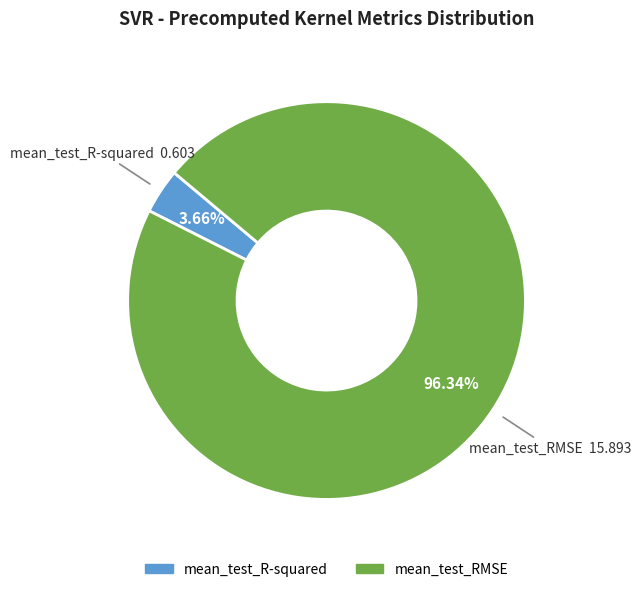

To the nearest percent, what is the combined percentage of mean_test_R-squared and mean_test_RMSE?

100%